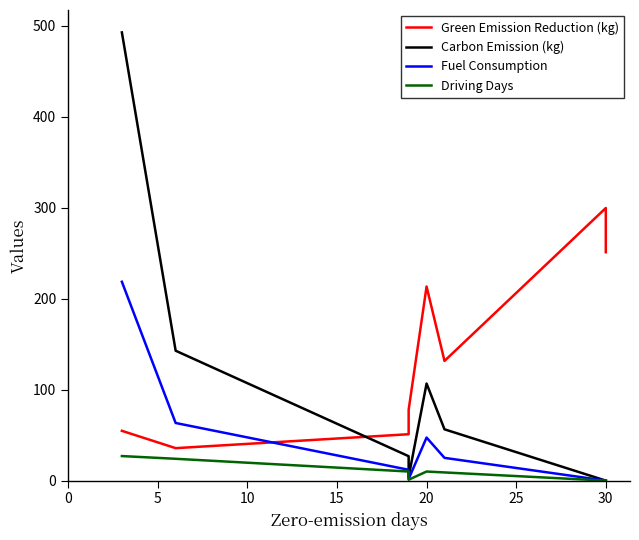

How many lines are shown in the chart?

4